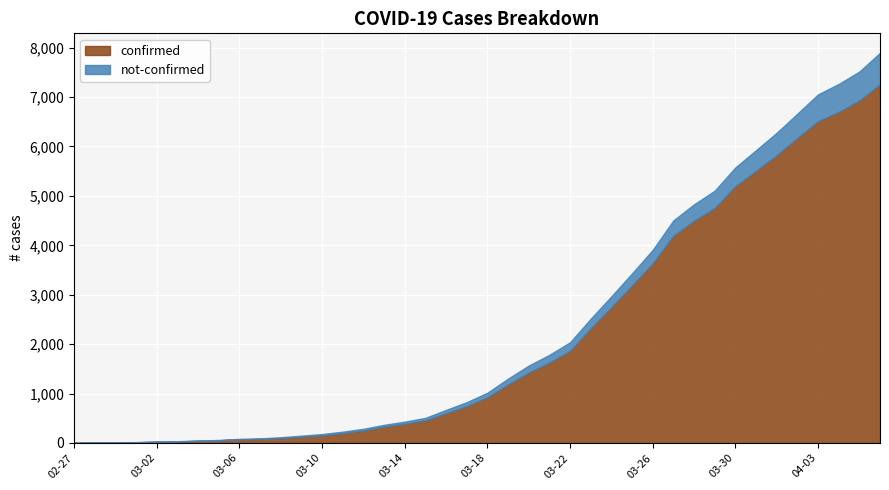

Rank the series at 2020-04-04 from lowest to highest value.

not-confirmed, confirmed